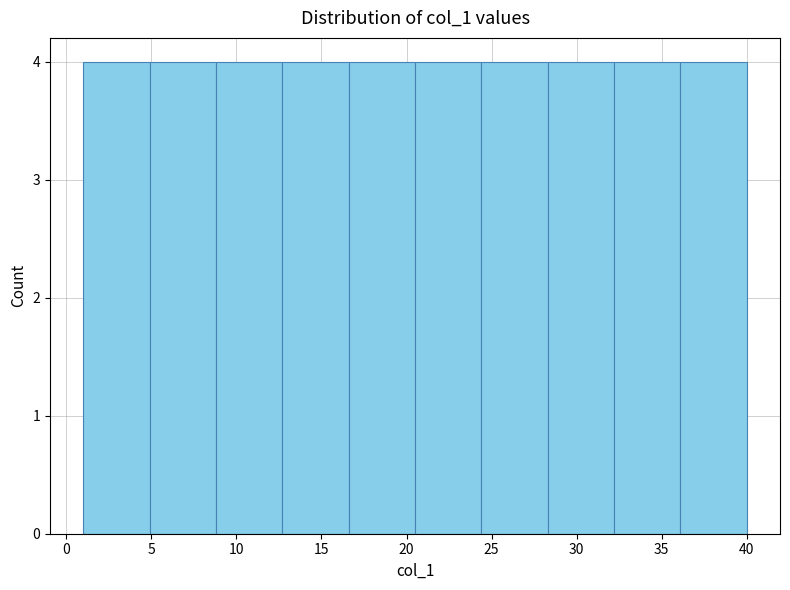

Reading left to right, transcribe this chart: for each bar, give the range it covers on the x-axis and its height. Neither the bar edges nor the heights are printed on the chart, so give them approximately, as read against the axes.

1.0 to 4.9: 4
4.9 to 8.8: 4
8.8 to 12.7: 4
12.7 to 16.6: 4
16.6 to 20.5: 4
20.5 to 24.4: 4
24.4 to 28.3: 4
28.3 to 32.2: 4
32.2 to 36.1: 4
36.1 to 40.0: 4